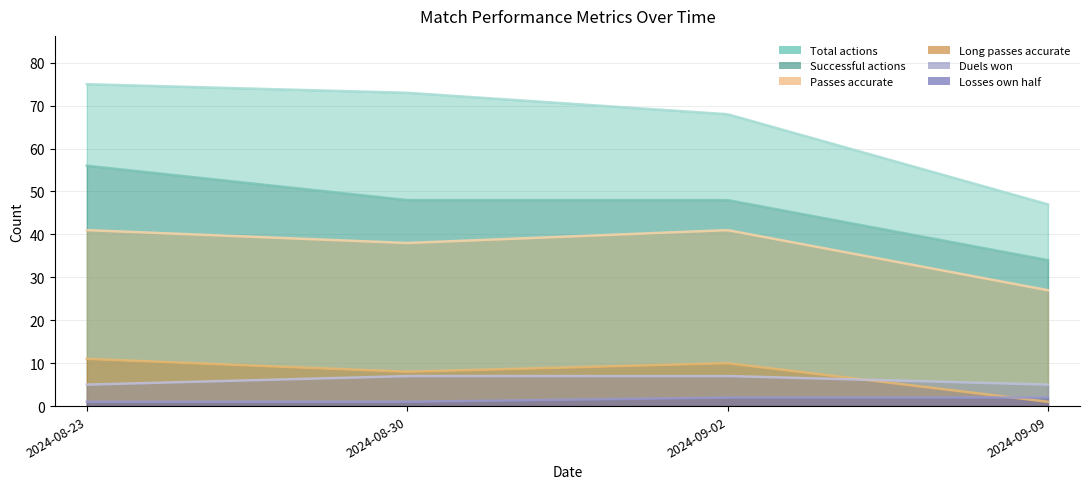

Is it true that Total actions equals 126 at 2024-08-23?

False